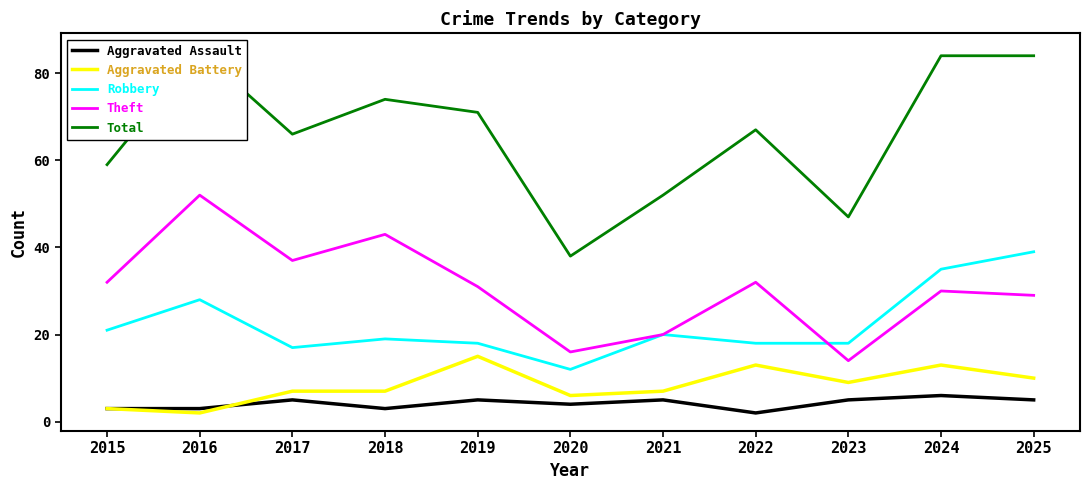

The value of Theft at 2017 is 55. True or false?

False